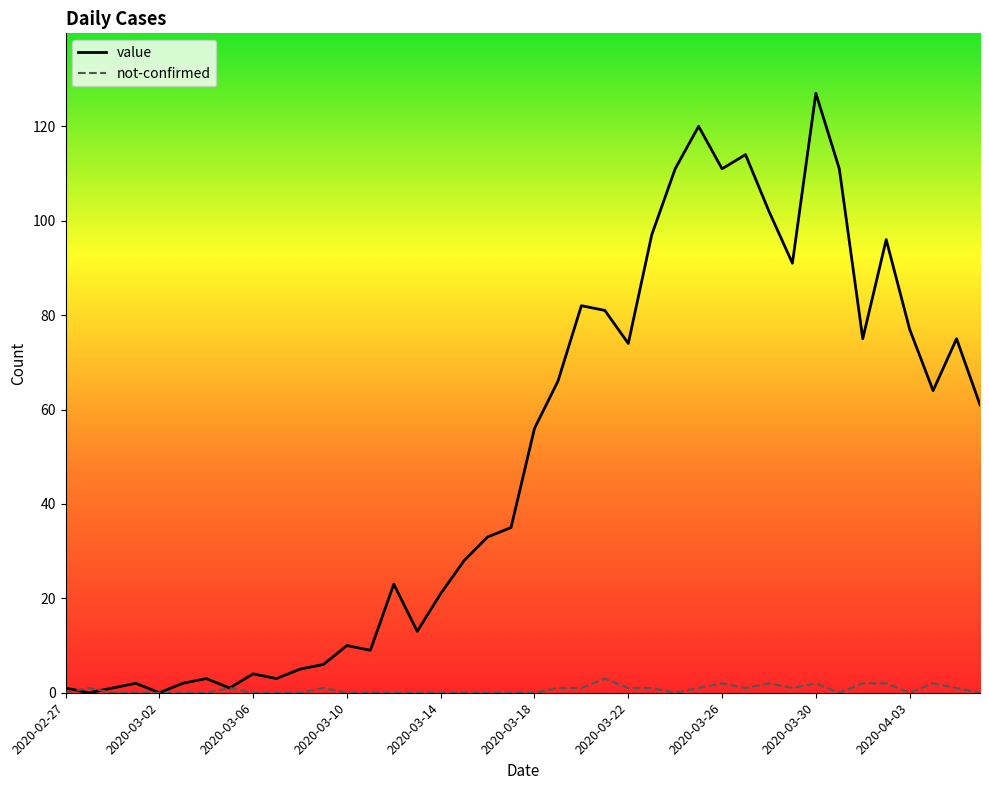

In value, how many points are higher than both neighbors (excluding endpoints)?

11